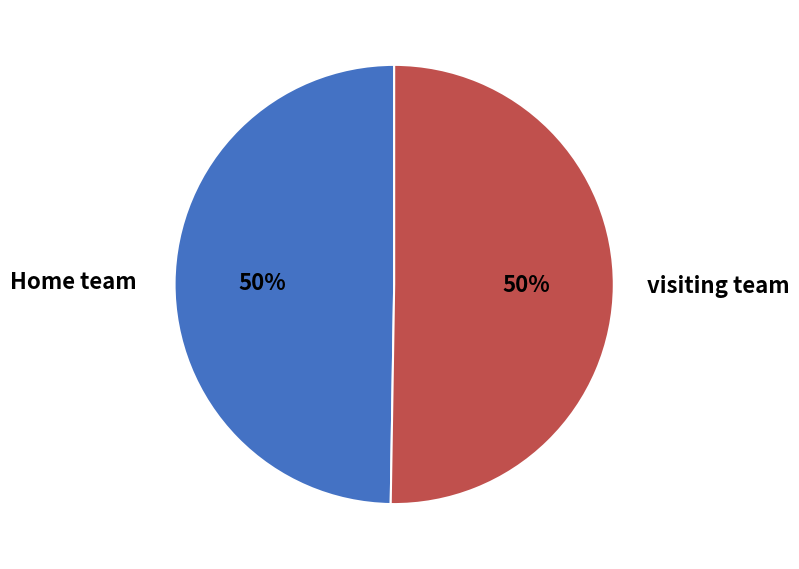

How many segments does this pie chart have?

2